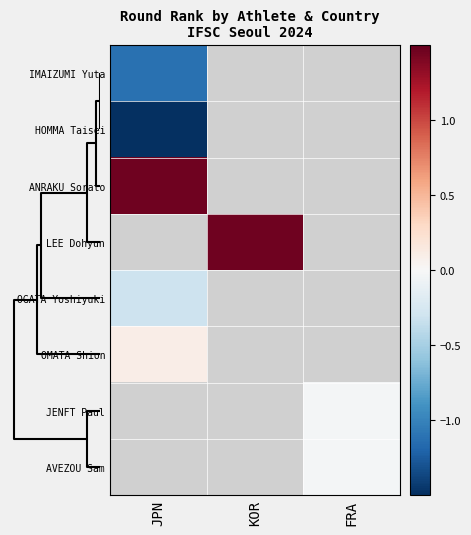

How many distinct data groups are displayed?

8